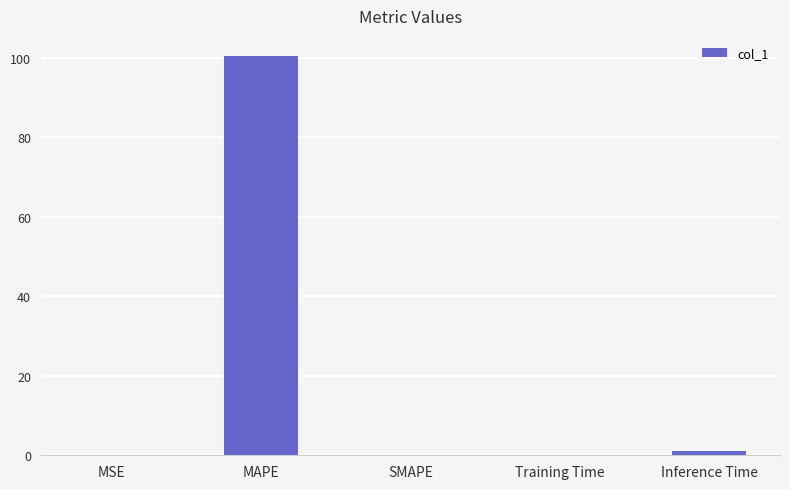

What value does the data have at MAPE?

100.5